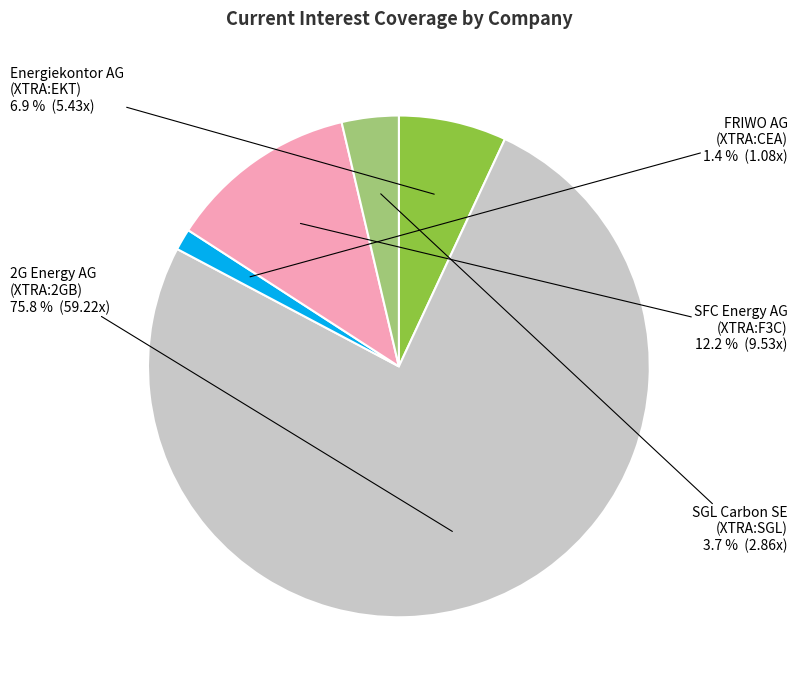

What is the ratio of the value at SGL Carbon SE (XTRA:SGL) to the value at FRIWO AG (XTRA:CEA)?

2.6